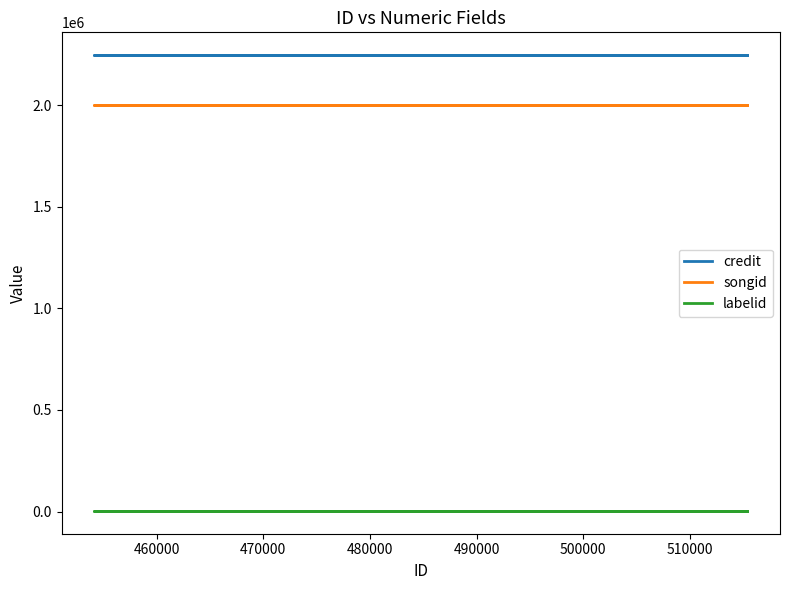

Rank the series by their maximum value, from lowest to highest.

labelid, songid, credit